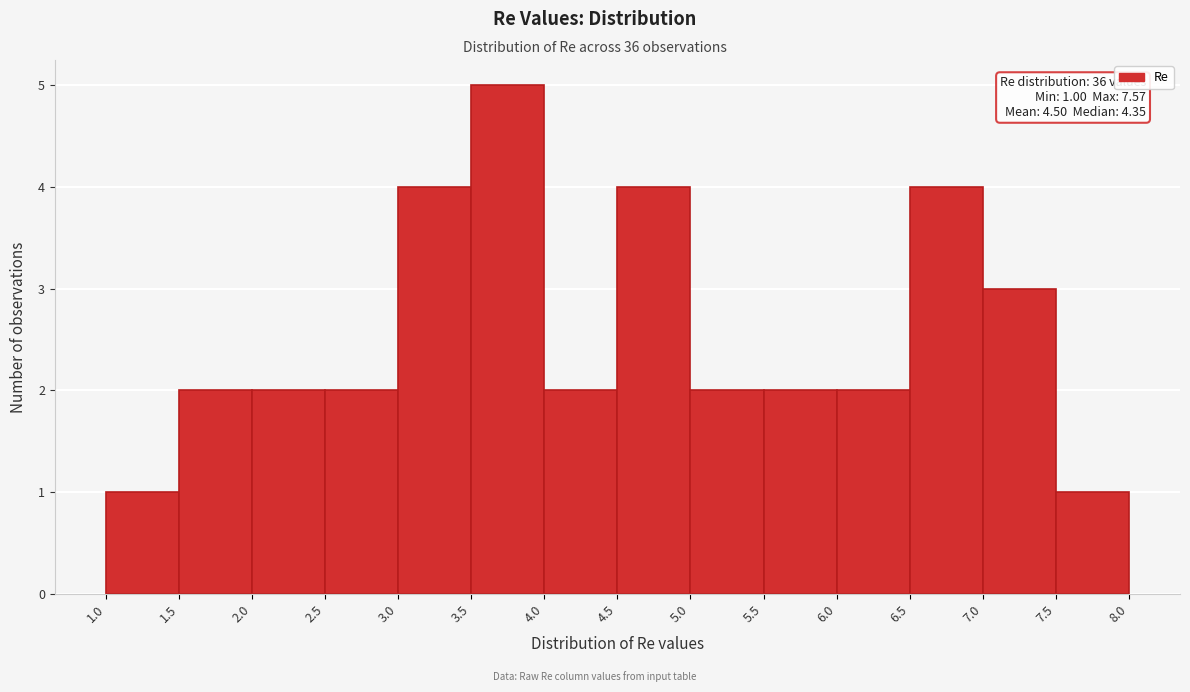

Over which range of the x-axis is the bar tallest?

3.5 to 4.0